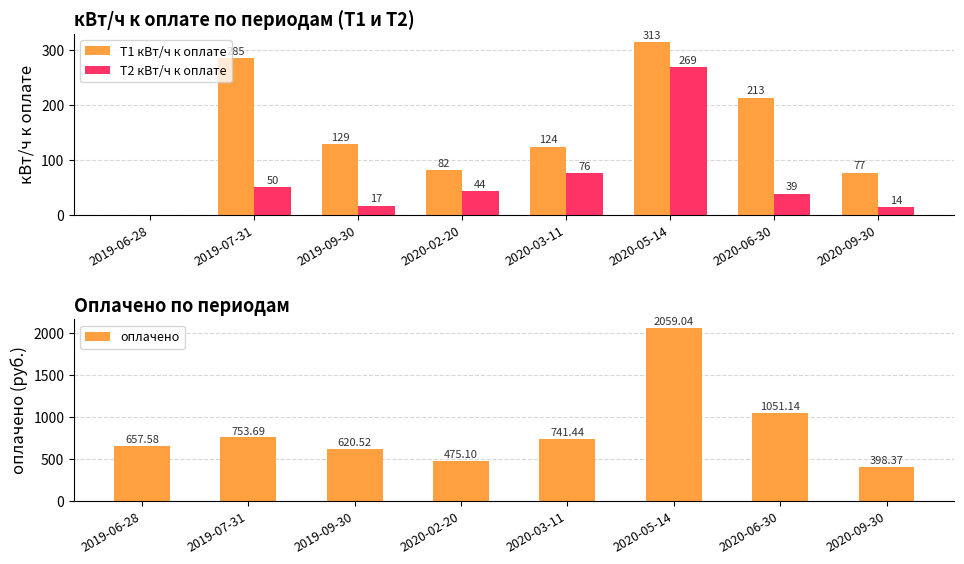

At which label is оплачено closest to 1228?

2020-06-30